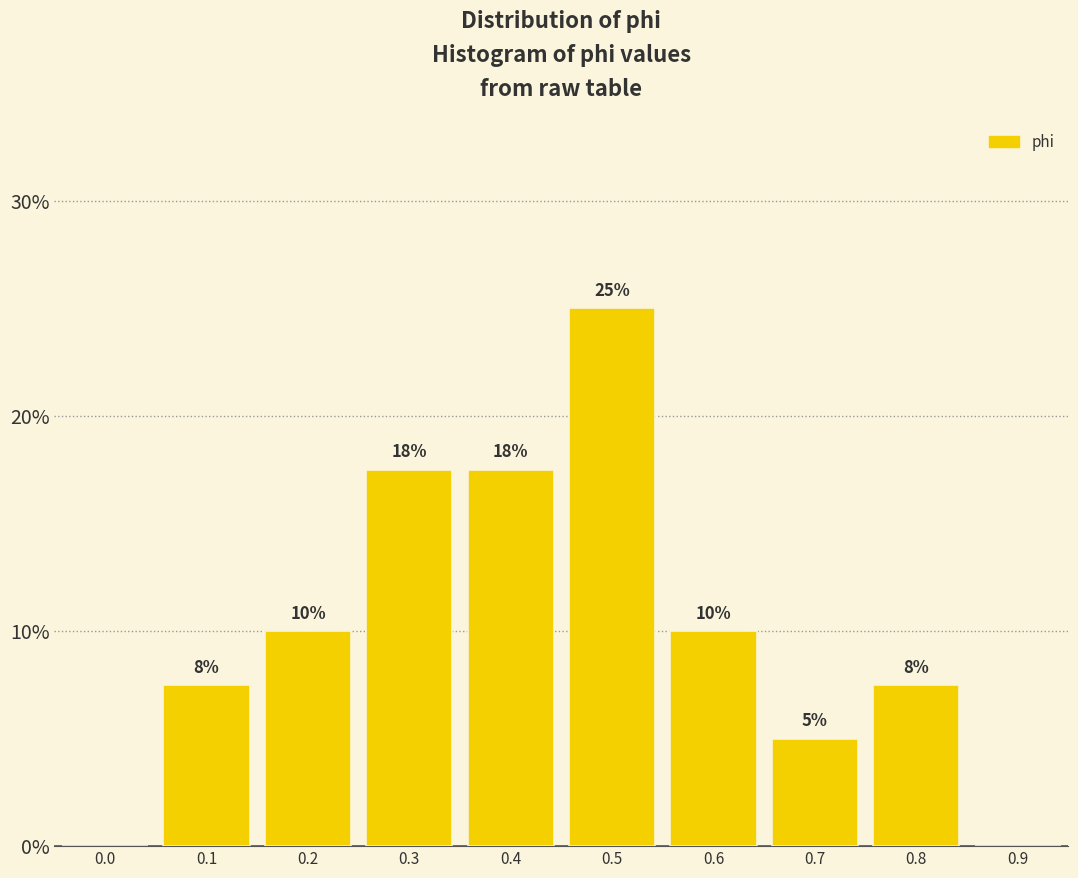

The chart shows a value of 11.8 at 0.3. True or false?

False